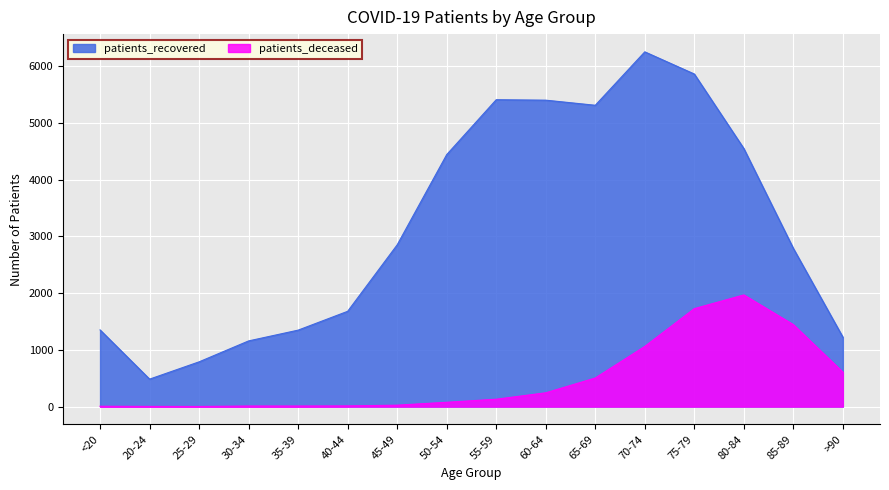

How many values in the patients_deceased series are below 130?

8